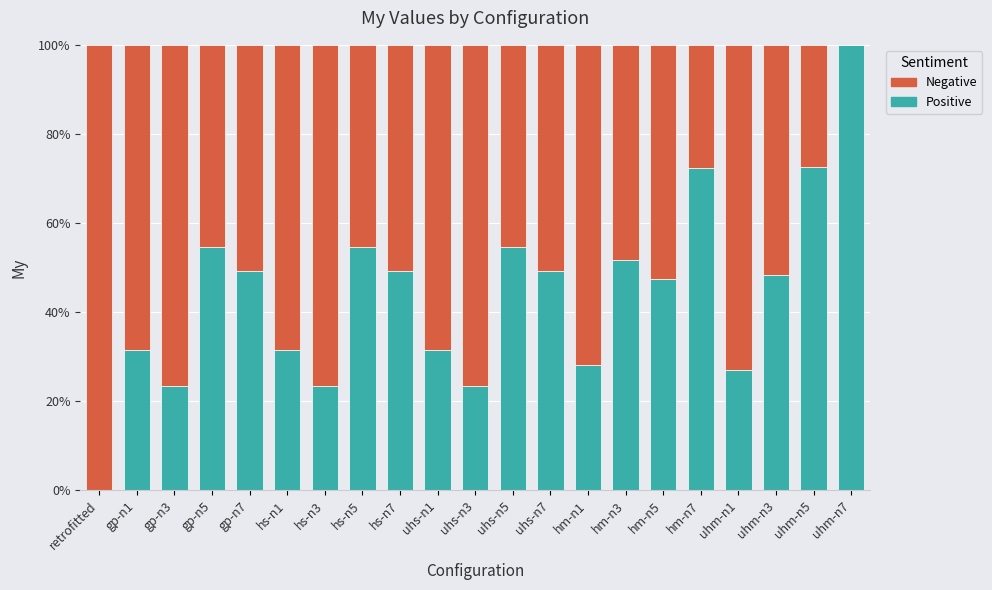

What is the total value across all series at gp-n5?

100.0